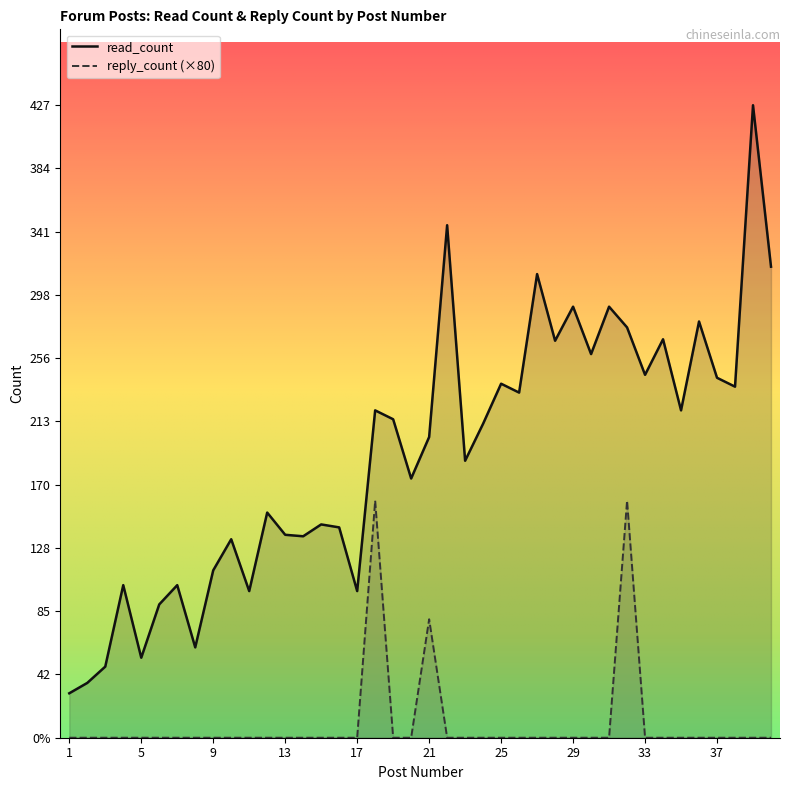

True or false: read_count and reply_count intersect in this chart.

False